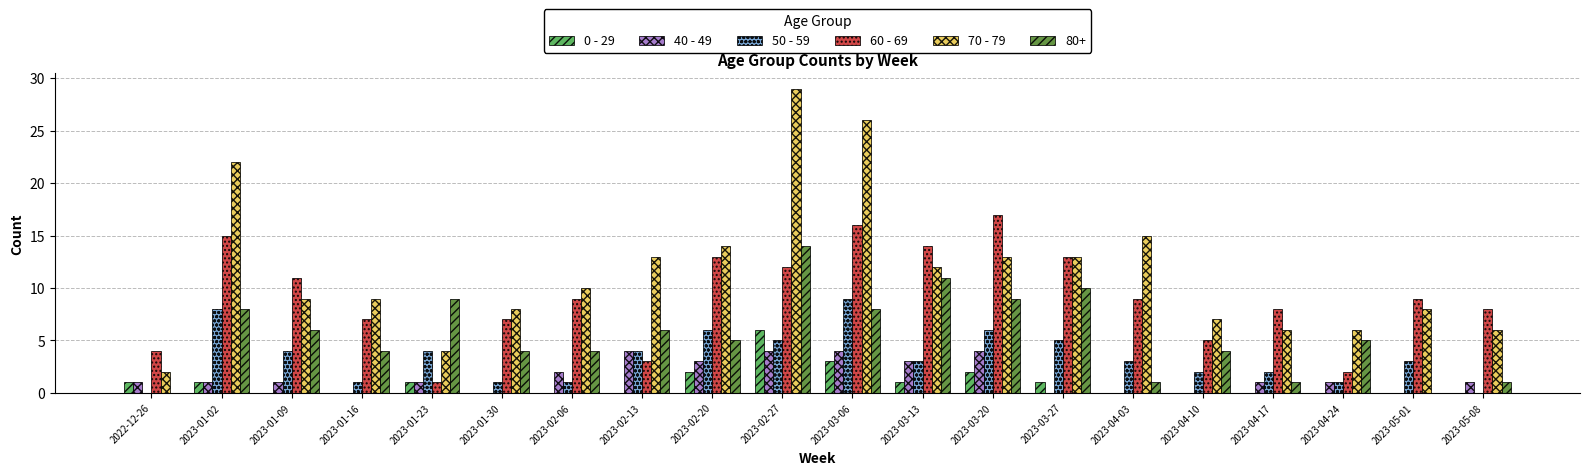

How many data points does each series have?

20